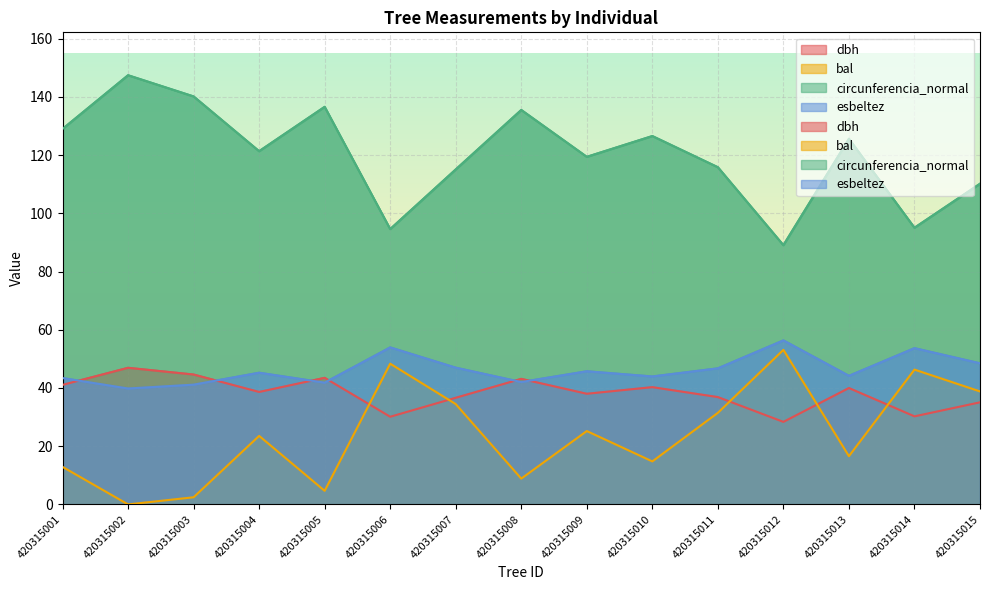

What is the difference between the circunferencia_normal values at 420315012 and 420315001?

39.9